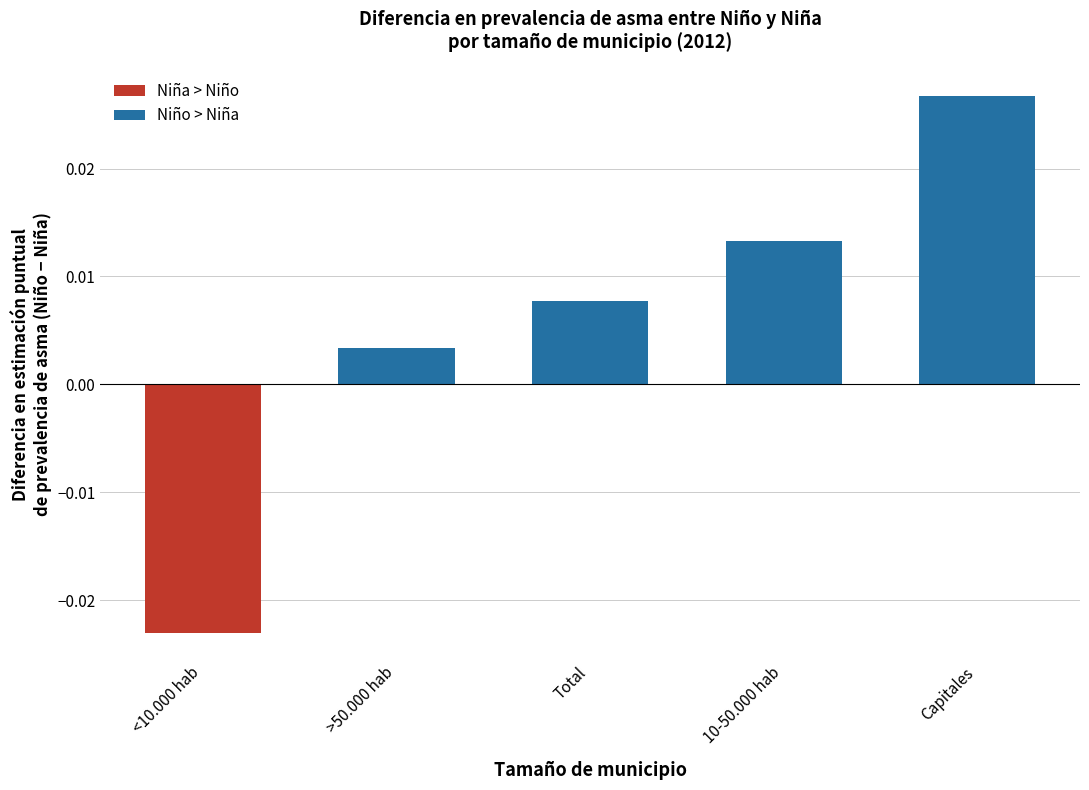

At which label is the value closest to 0?

>50.000 hab